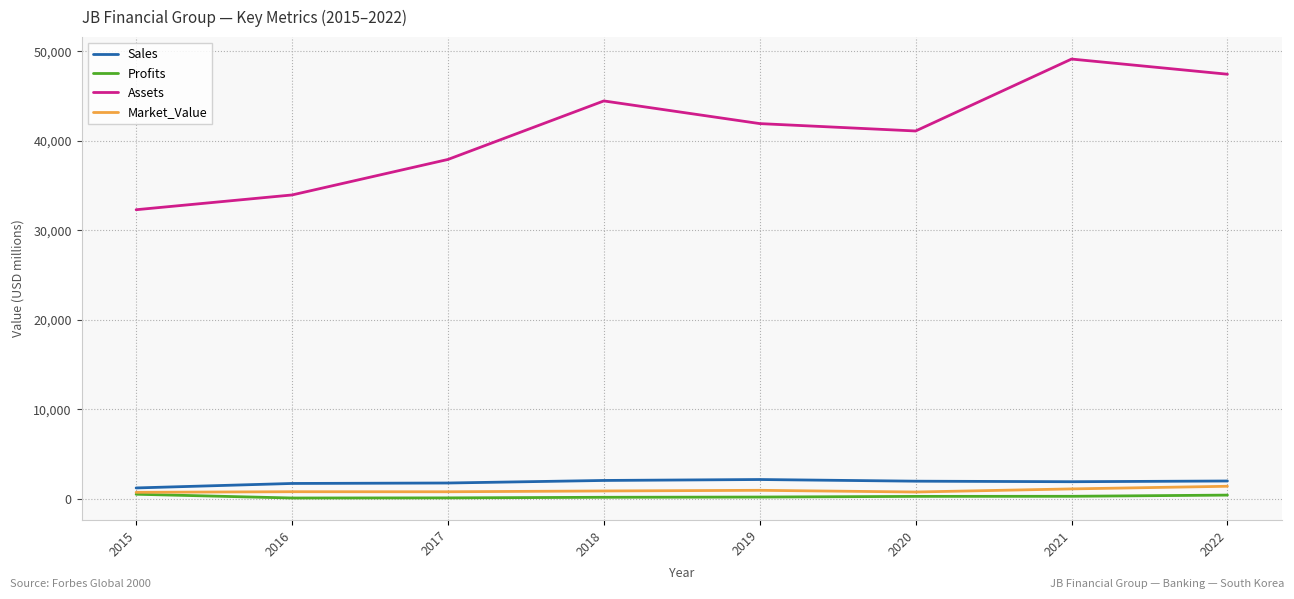

List the series in order of their peak value, lowest first.

Profits, Market_Value, Sales, Assets